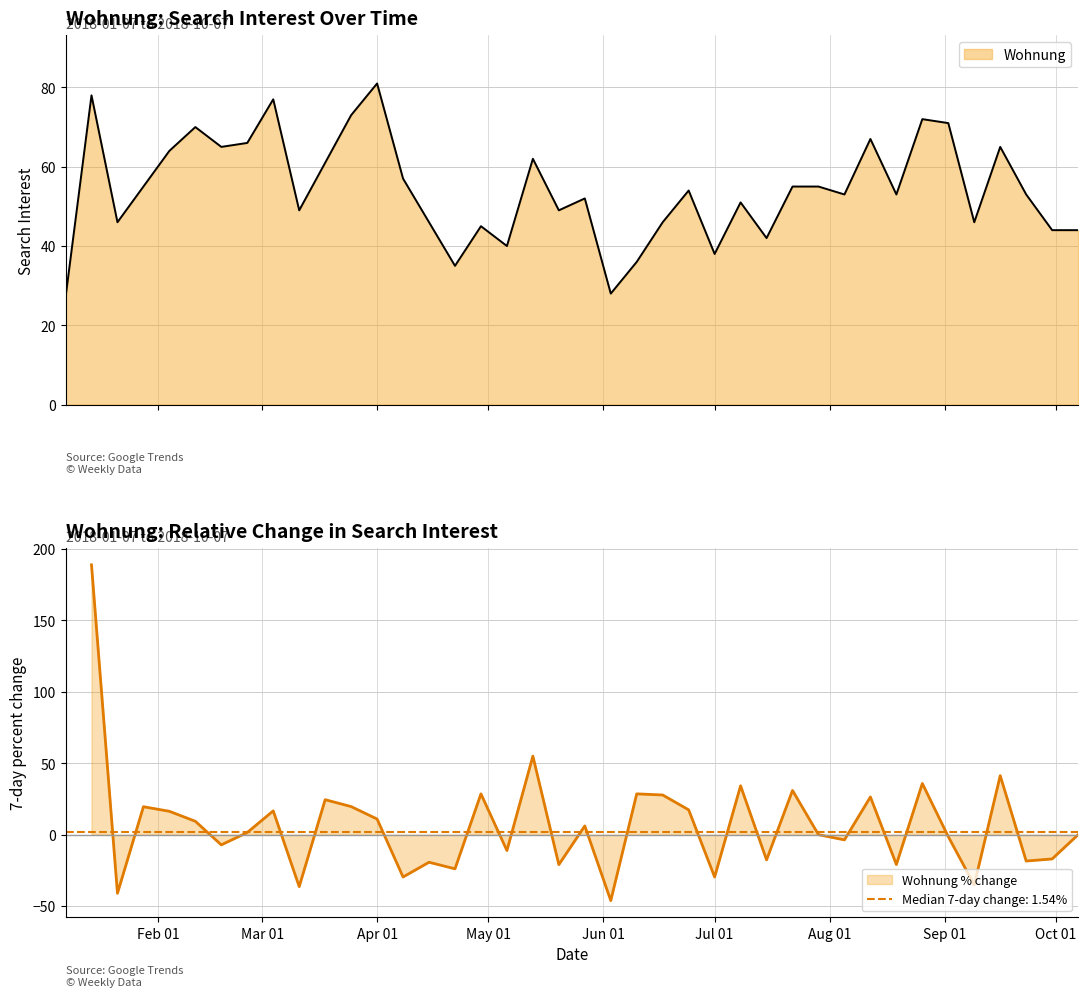

What is the minimum value for Wohnung?

27